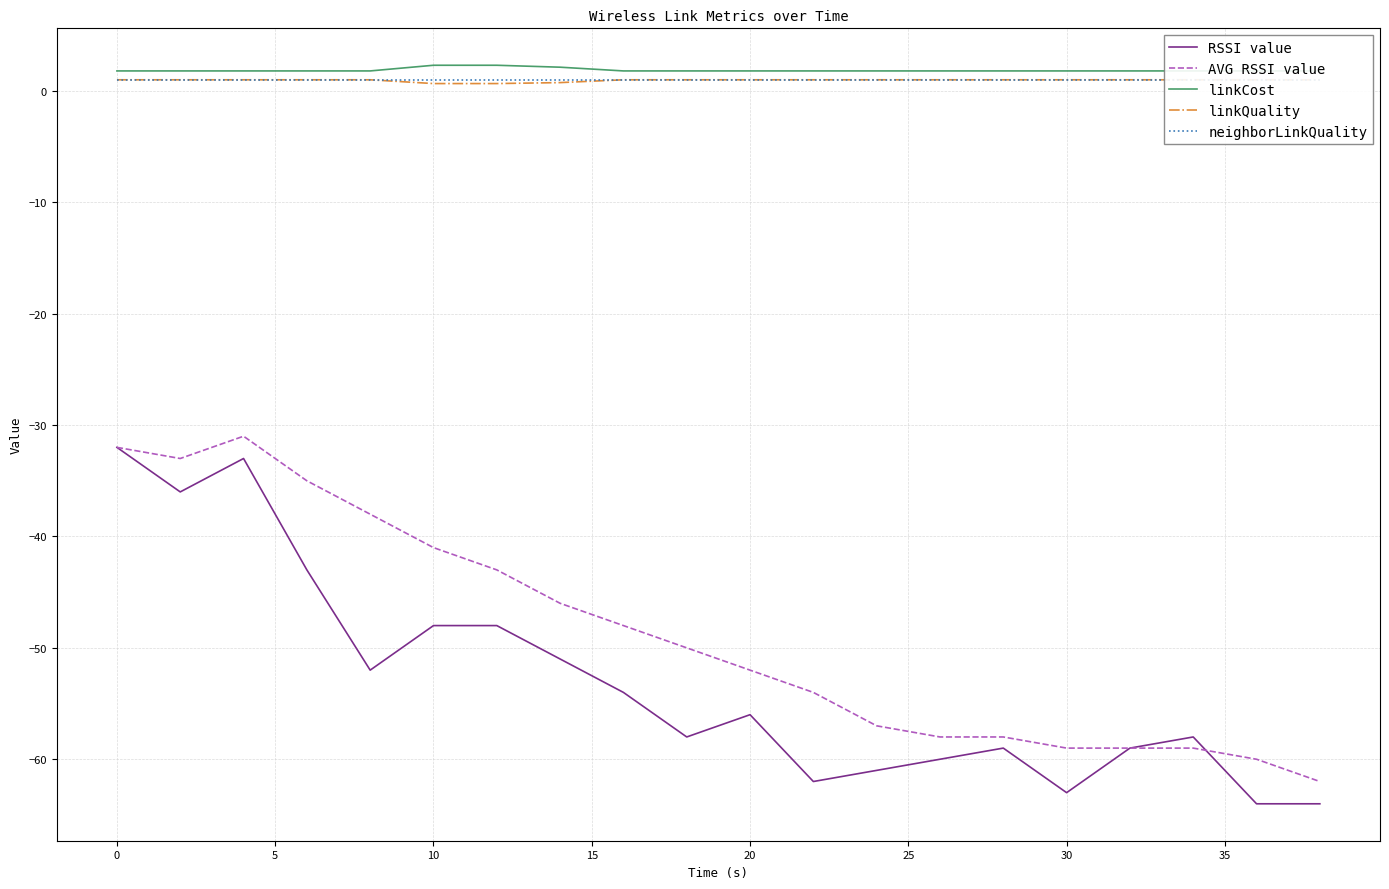

What are all the series names shown in the legend?

RSSI value, AVG RSSI value, linkCost, linkQuality, neighborLinkQuality